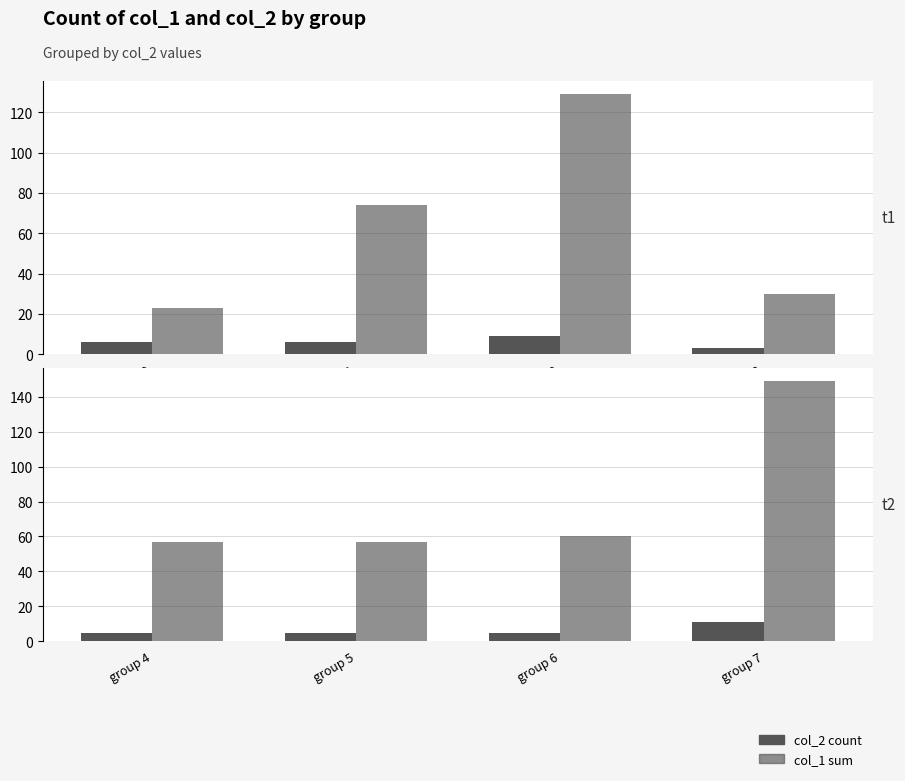

The value of col_2 count at group 6 is 7. True or false?

False